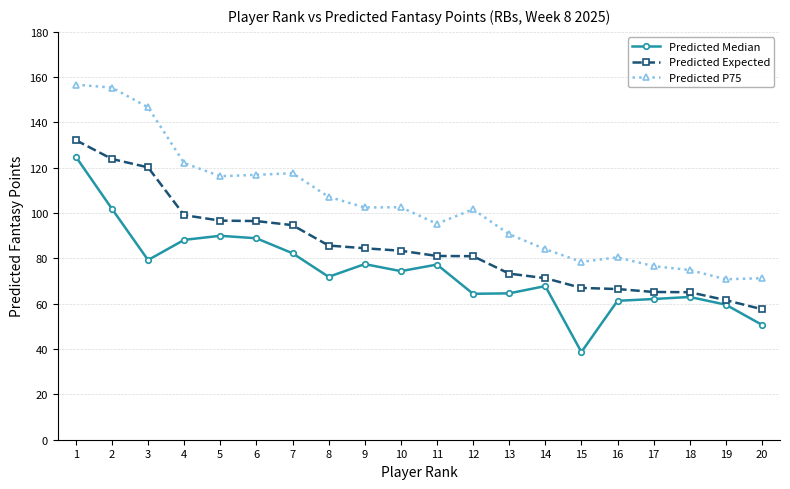

How many distinct data groups are displayed?

3